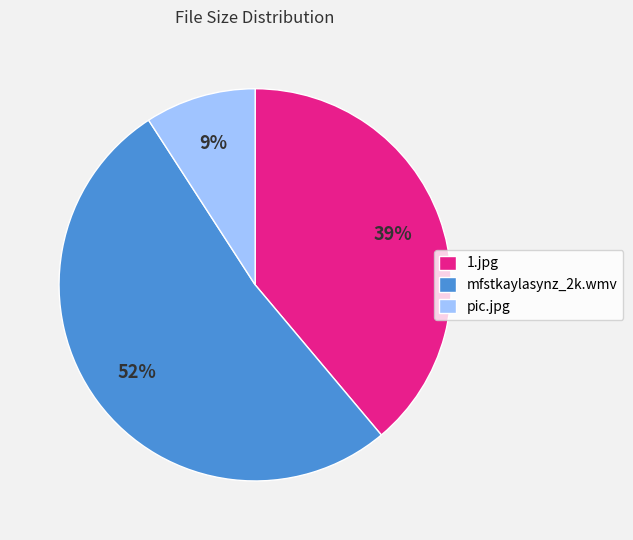

Is the sum of mfstkaylasynz_2k.wmv and pic.jpg greater than half?

Yes